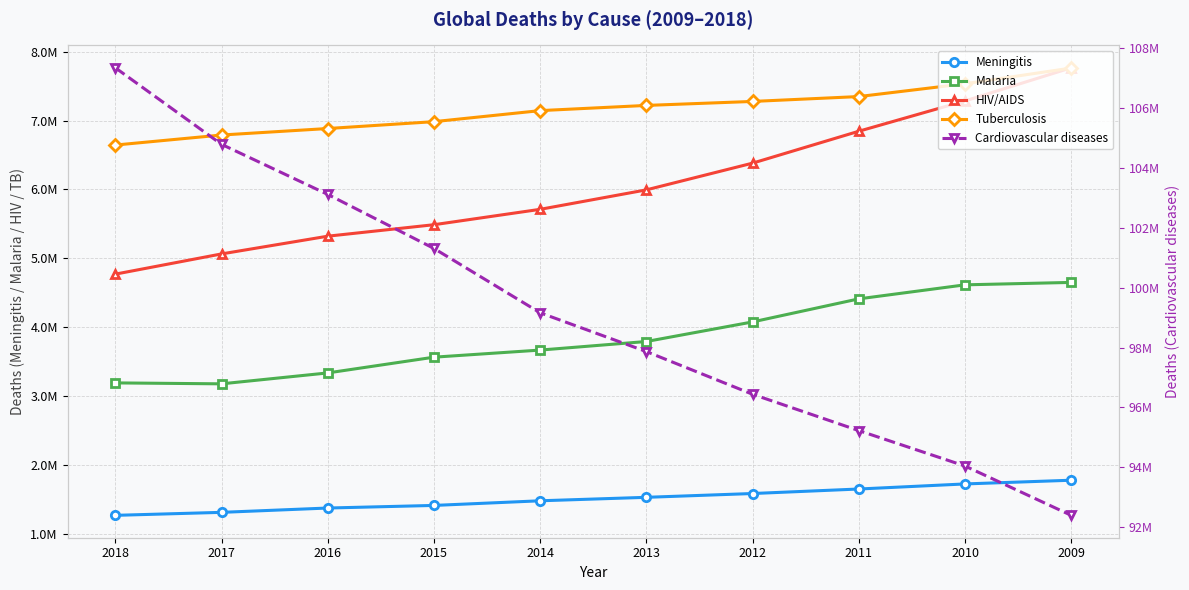

Between 2009 and 2015, which is larger?

2009